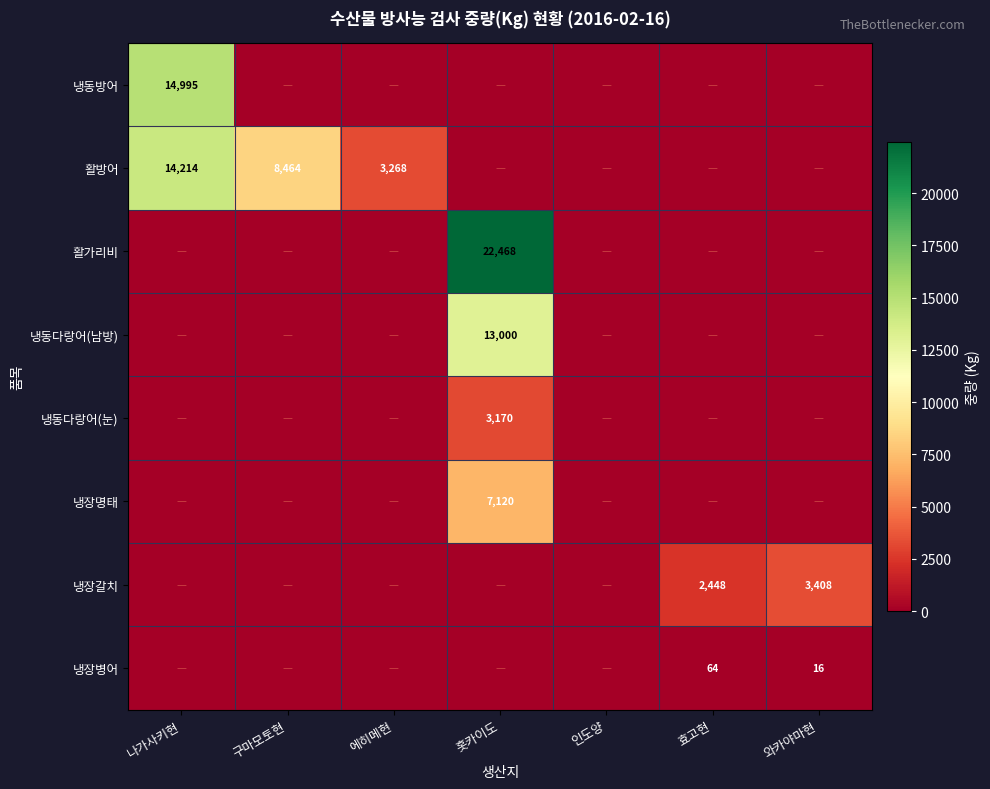

True or false: 냉장갈치 has a value of 1474 at 효고현.

False